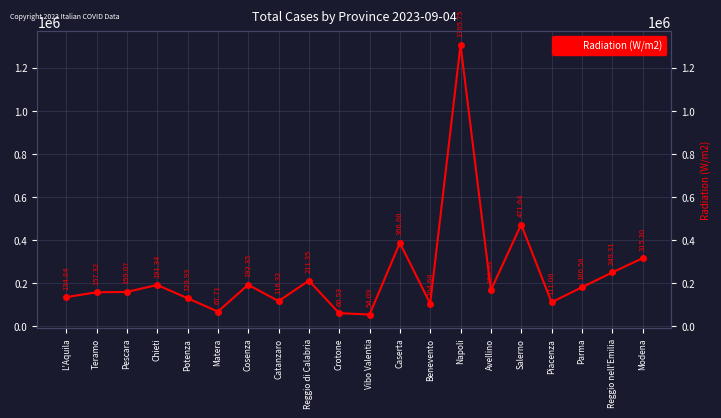

What is the minimum value shown in the chart?

54093